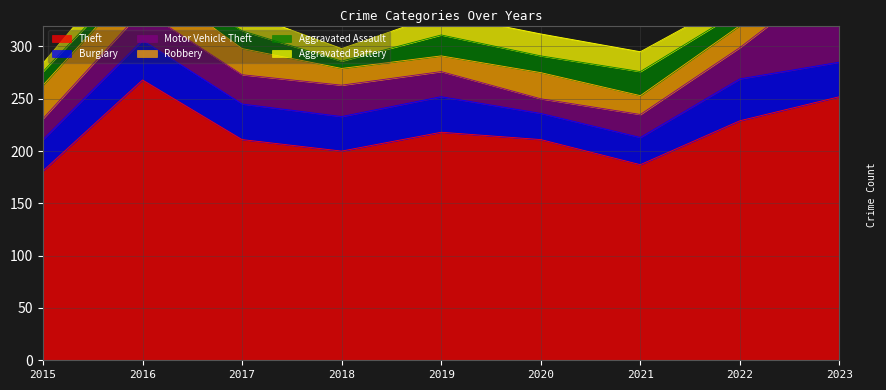

How many data points in Aggravated Assault are above 16?

4